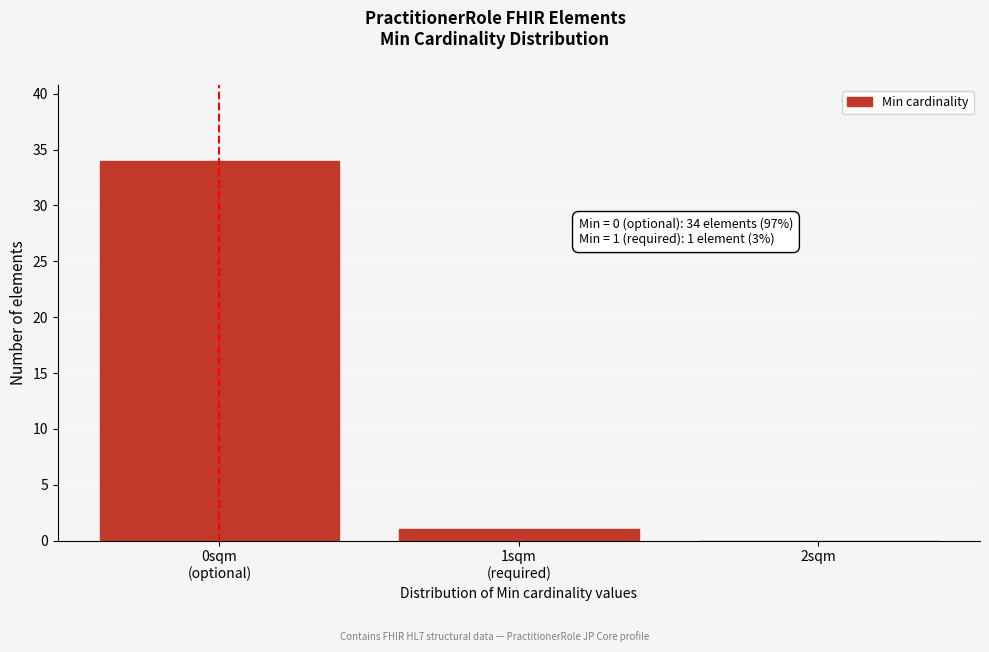

The chart shows a value of 18 at 2sqm. True or false?

False